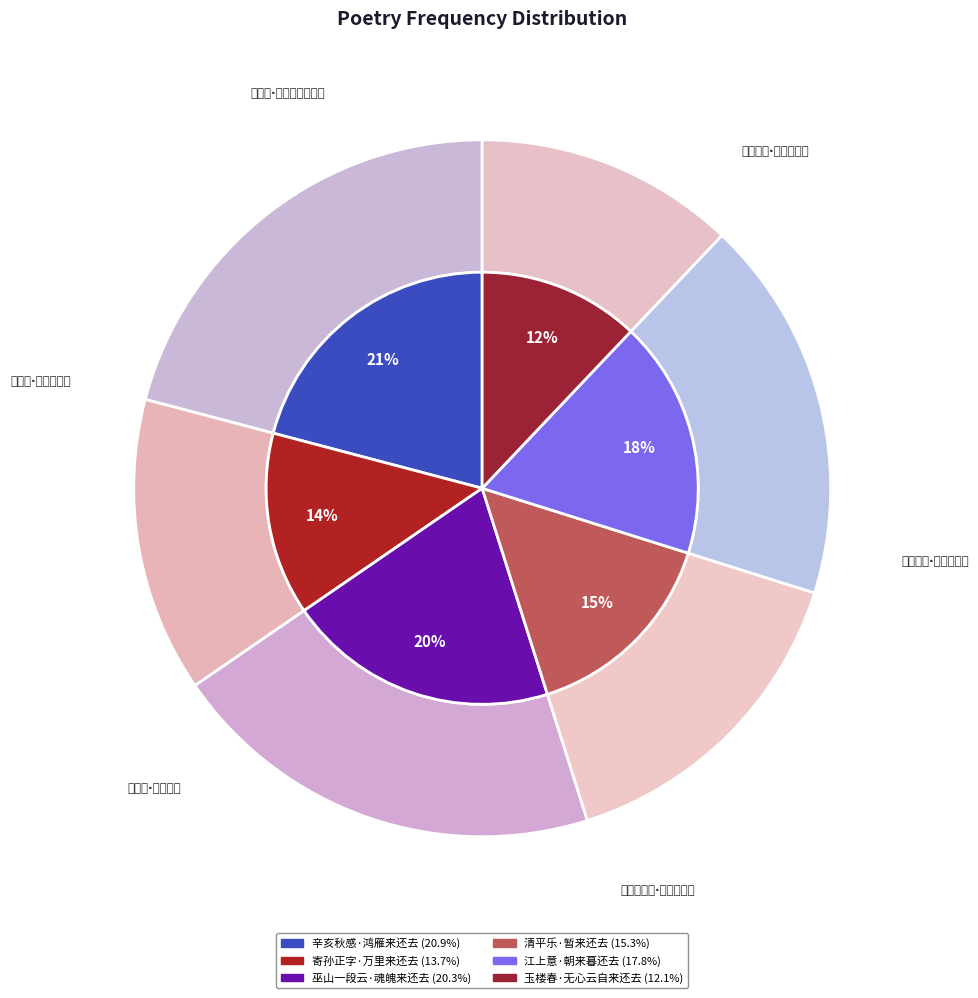

Rank the categories by value from lowest to highest.

玉楼春·无心云自来还去, 寄孙正字·万里来还去, 清平乐·暂来还去, 江上意·朝来暮还去, 巫山一段云·魂魄来还去, 辛亥秋感·鸿雁来还去